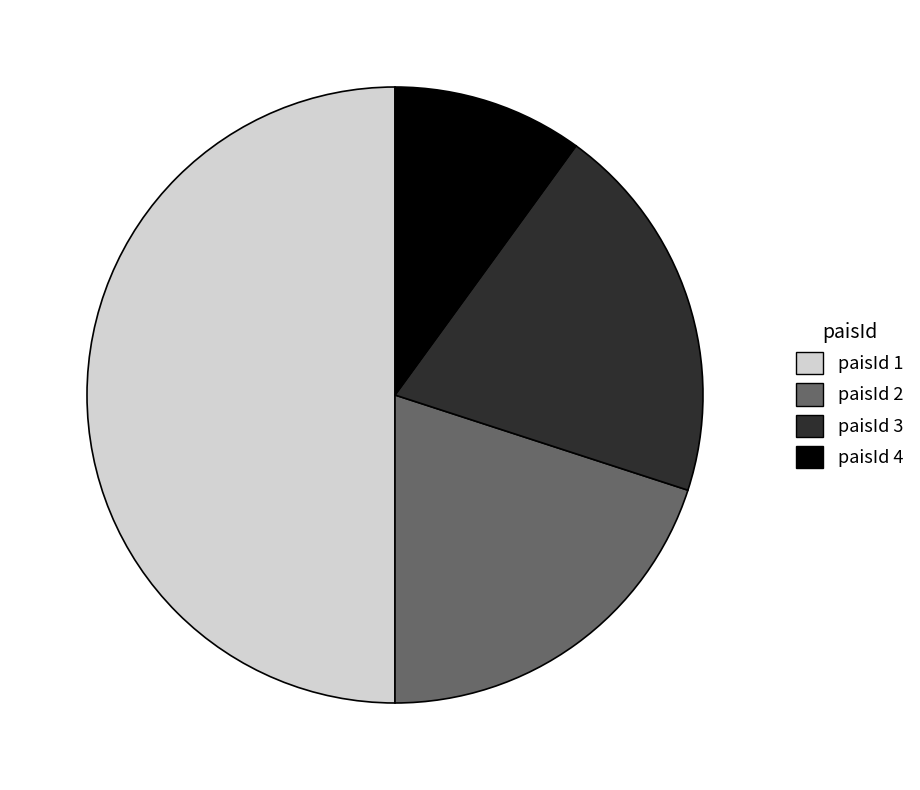

Approximately how many times larger is the value at paisId 1 compared to paisId 2?

2.5